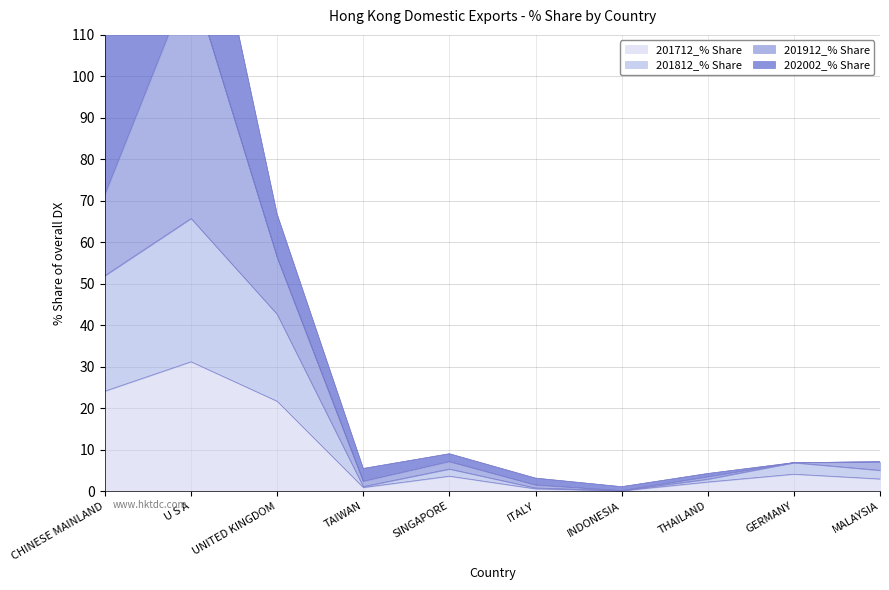

True or false: 201712_% Share and 201812_% Share intersect in this chart.

False